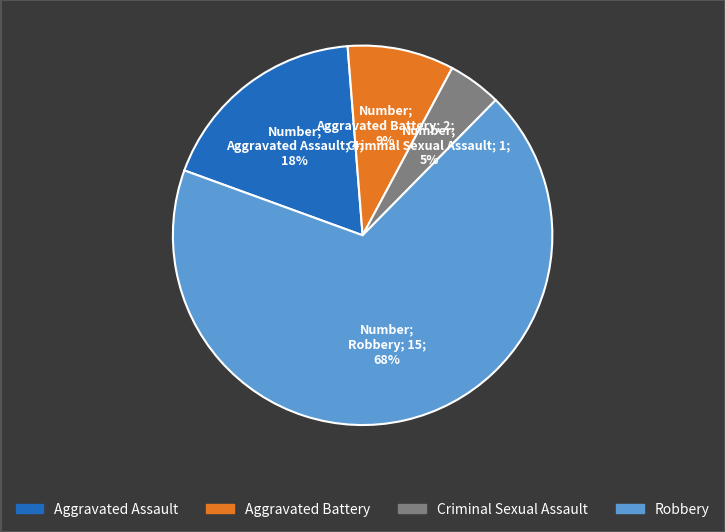

How many segments does this pie chart have?

4